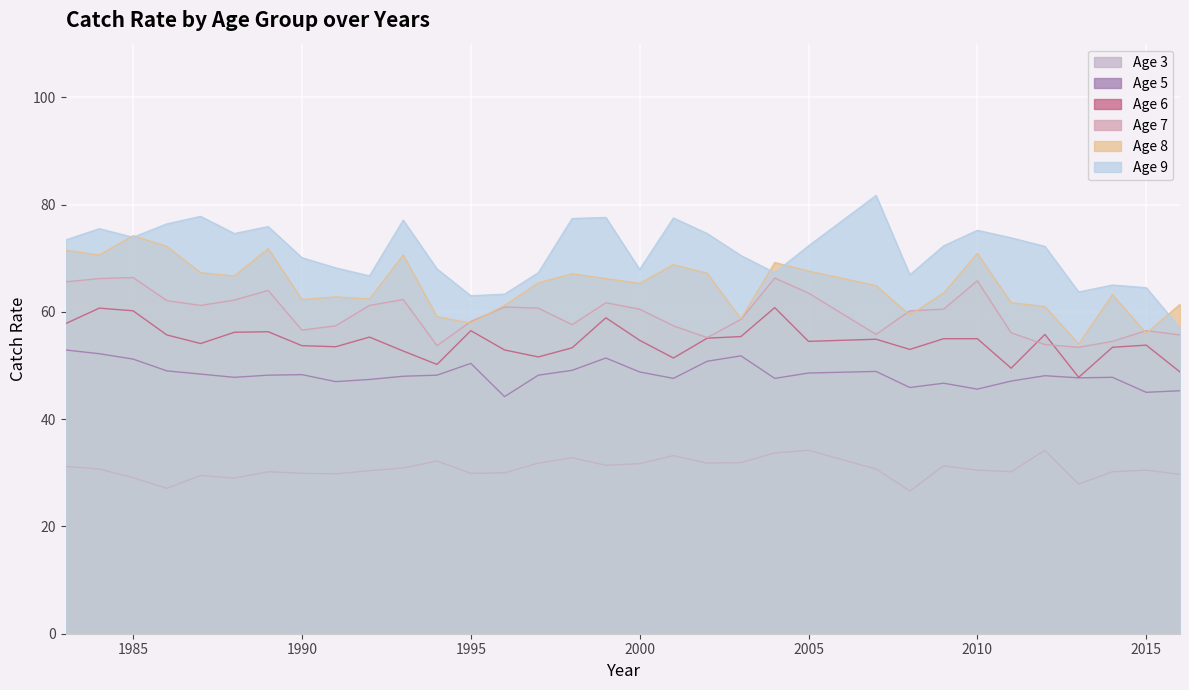

True or false: Age 7 and Age 5 intersect in this chart.

False